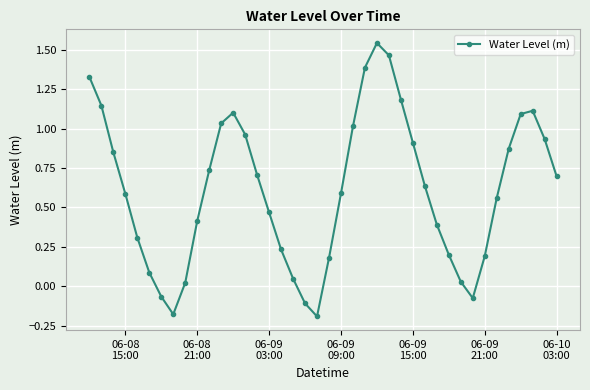

What is the difference between the second highest and minimum values?

1.7